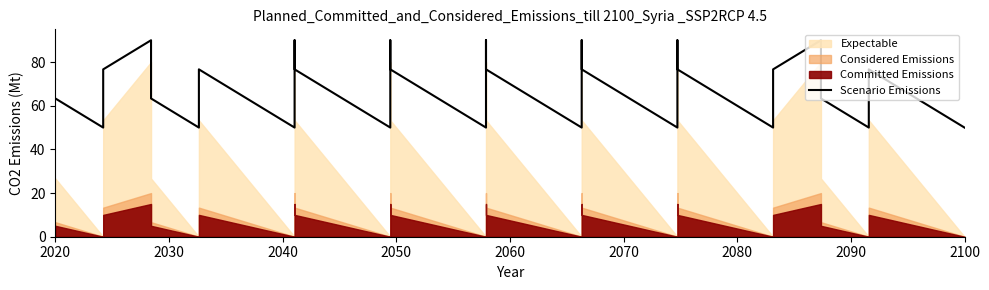

The value at 24 is 84.4. True or false?

False